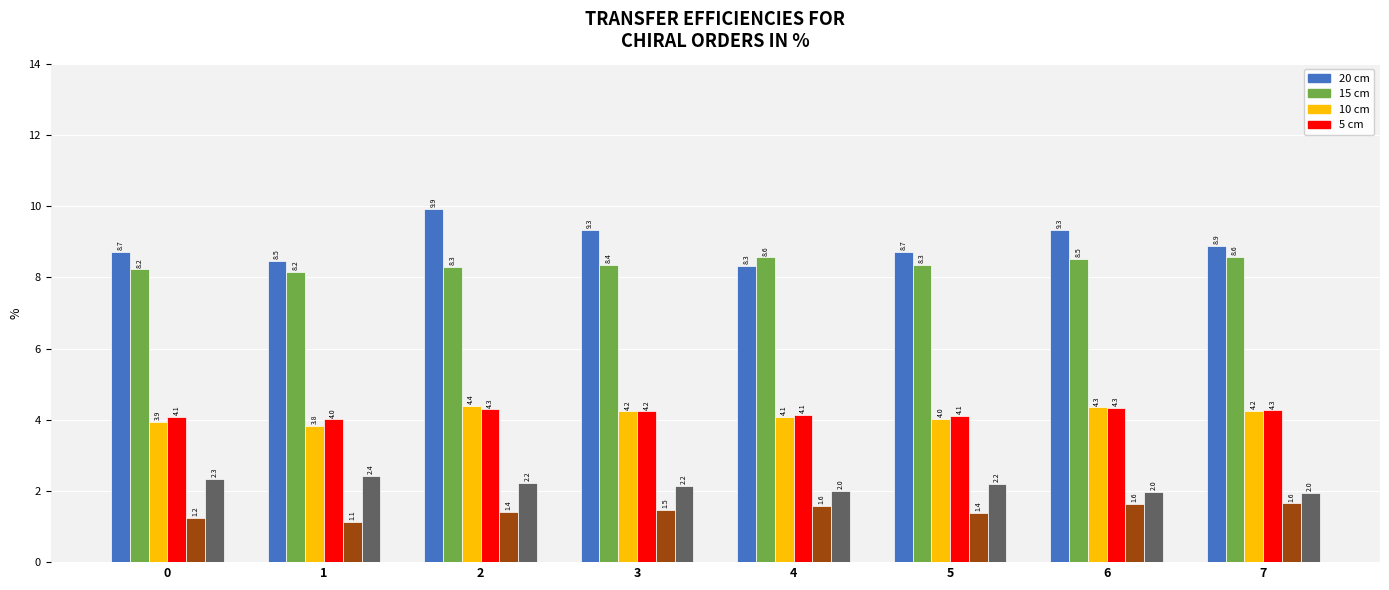

What is the spread (max minus min) of values at 2?

8.5